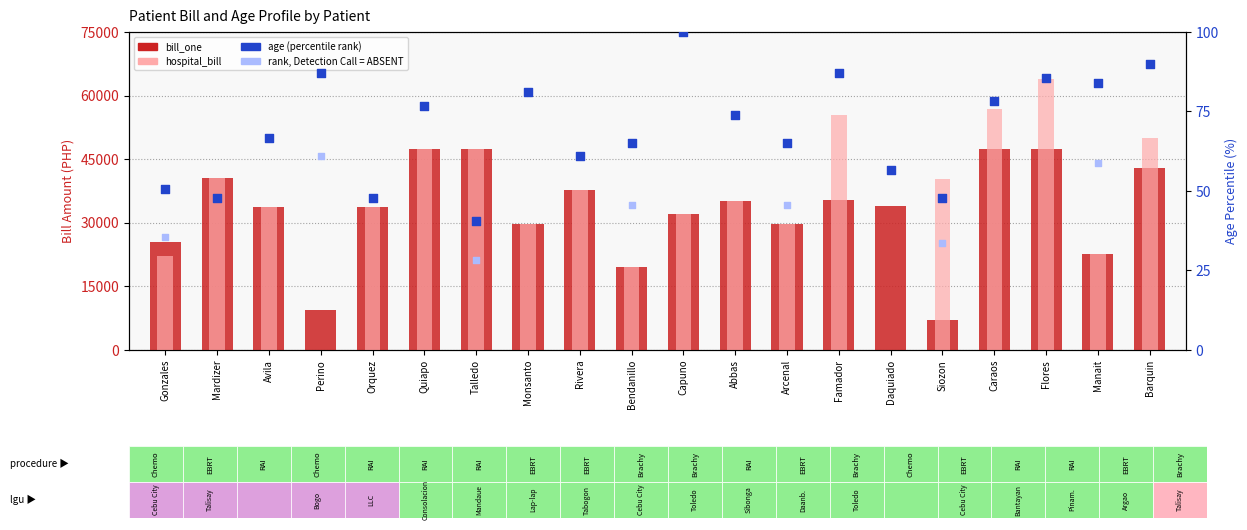

Which series has the widest spread of Y values?

hospital_bill